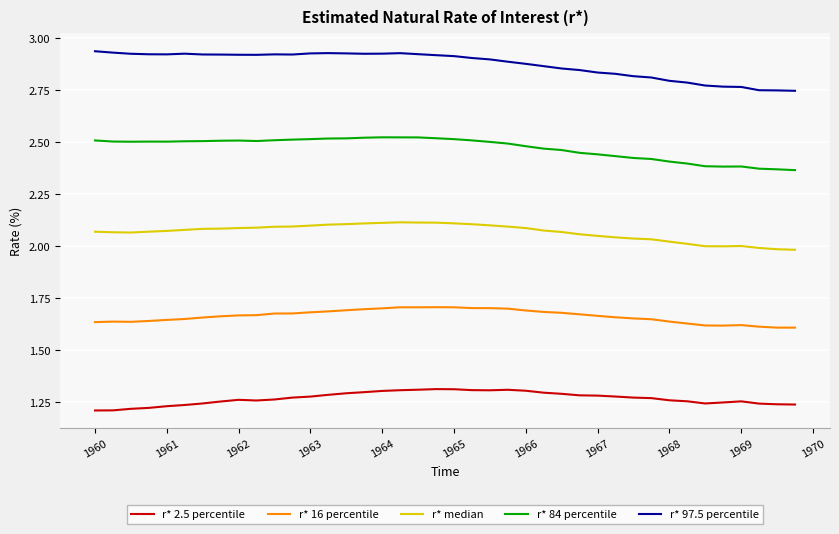

Which series has the largest total across all categories?

r* 97.5 percentile